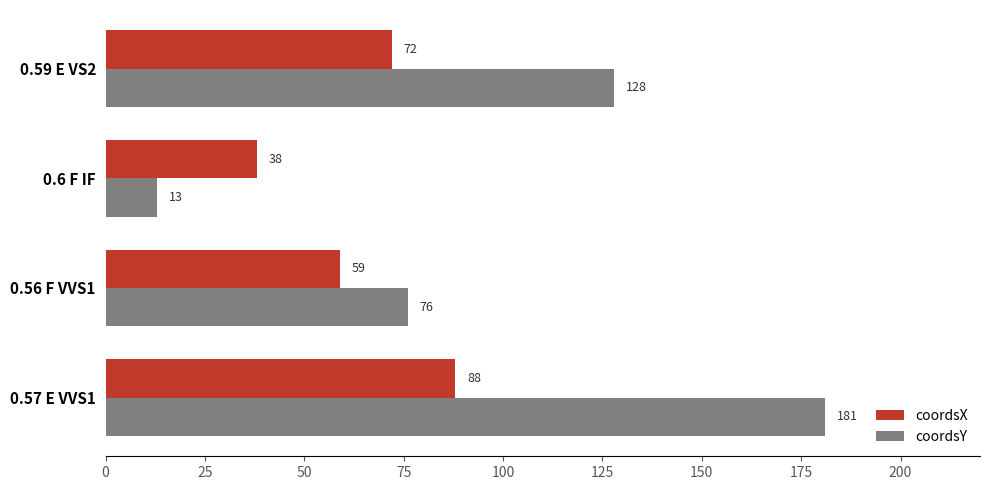

At which category is the sum across all series the highest?

0.57 E VVS1